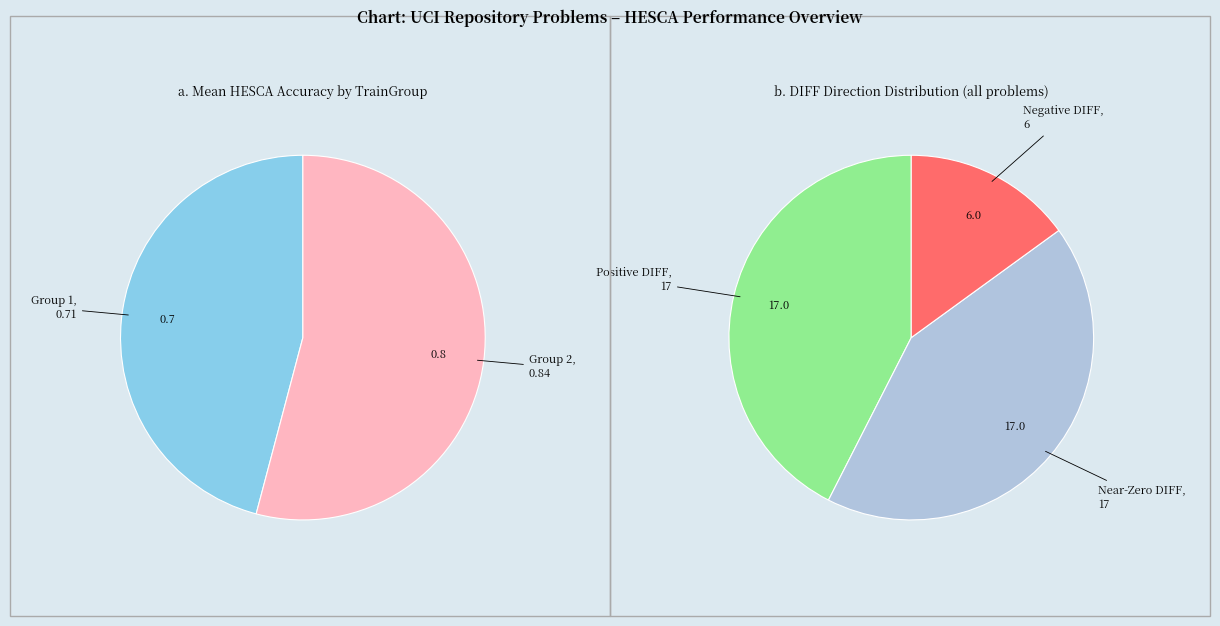

The 3 slice represents 33% of the pie. True or false?

False